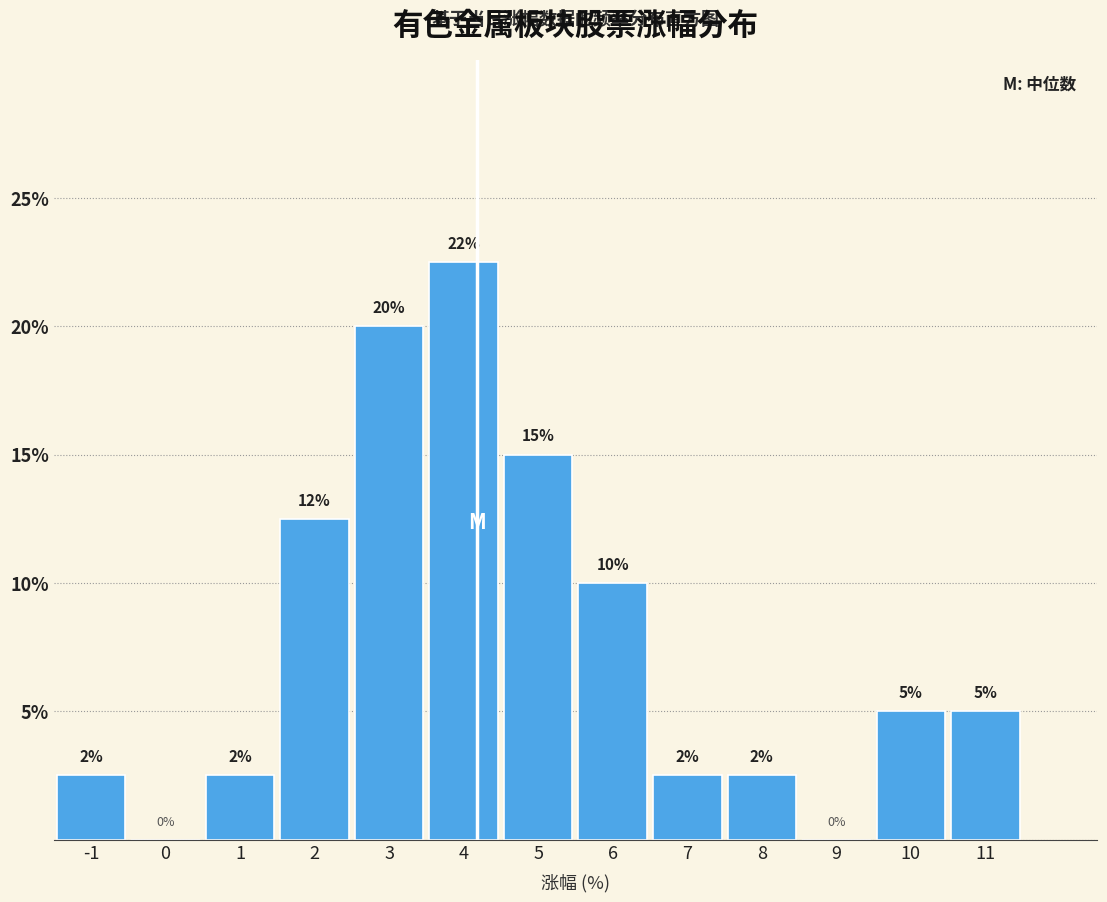

The value at -1 is 2.5. True or false?

True